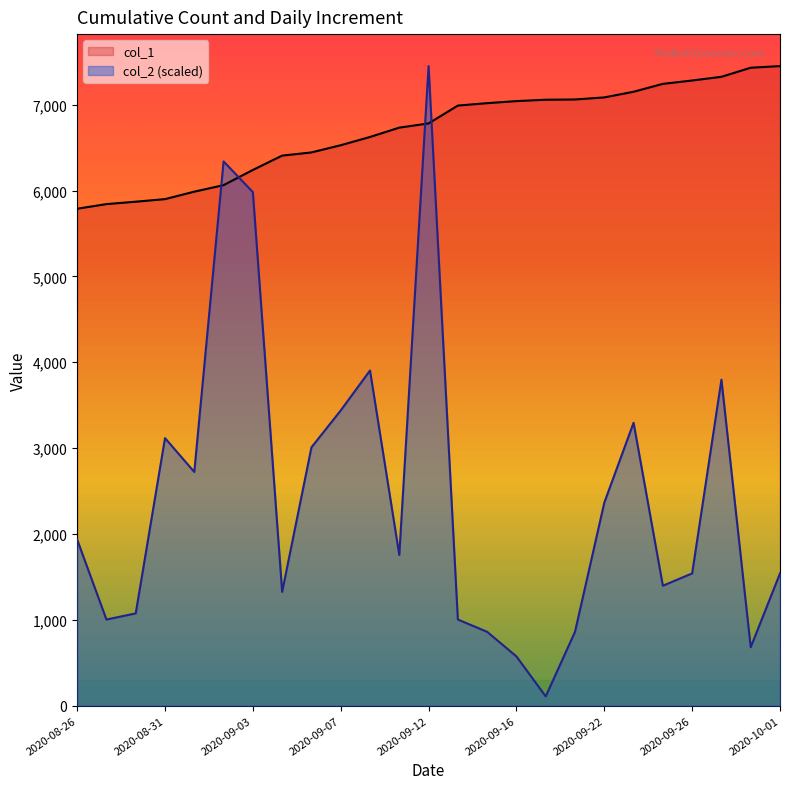

Is it true that col_2 equals 479.0 at 2020-09-26?

False